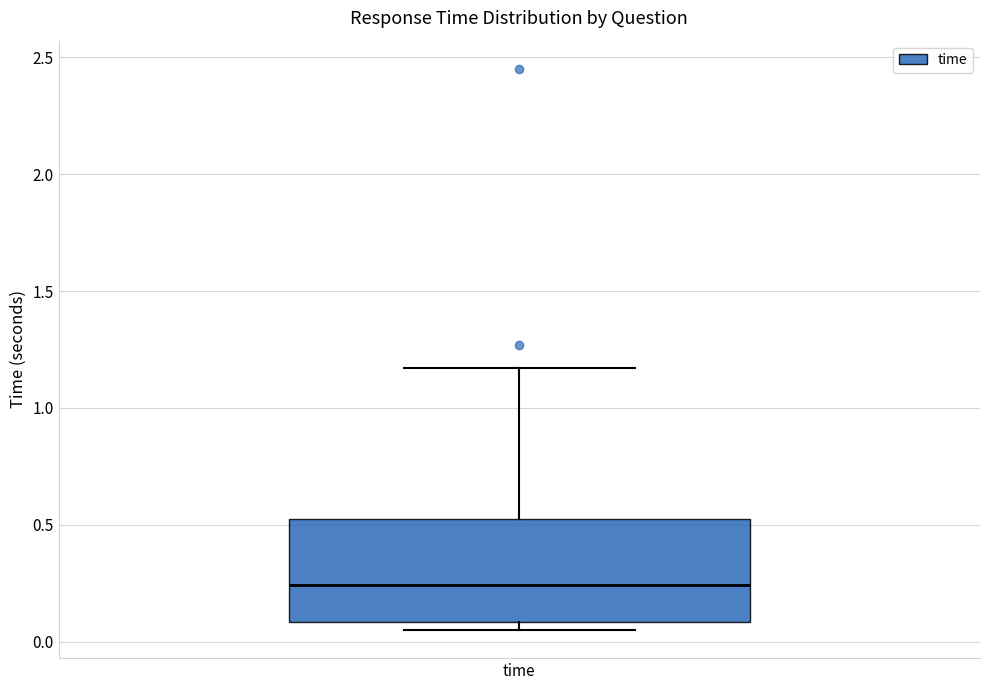

Read this box plot against the y-axis: the position of the median line, the range covered by the box, and the ends of both whiskers. The values are not printed on the chart, so give them approximately, as read against the axis.

median 0.25, box 0.10 to 0.55, whiskers 0.05 to 1.15